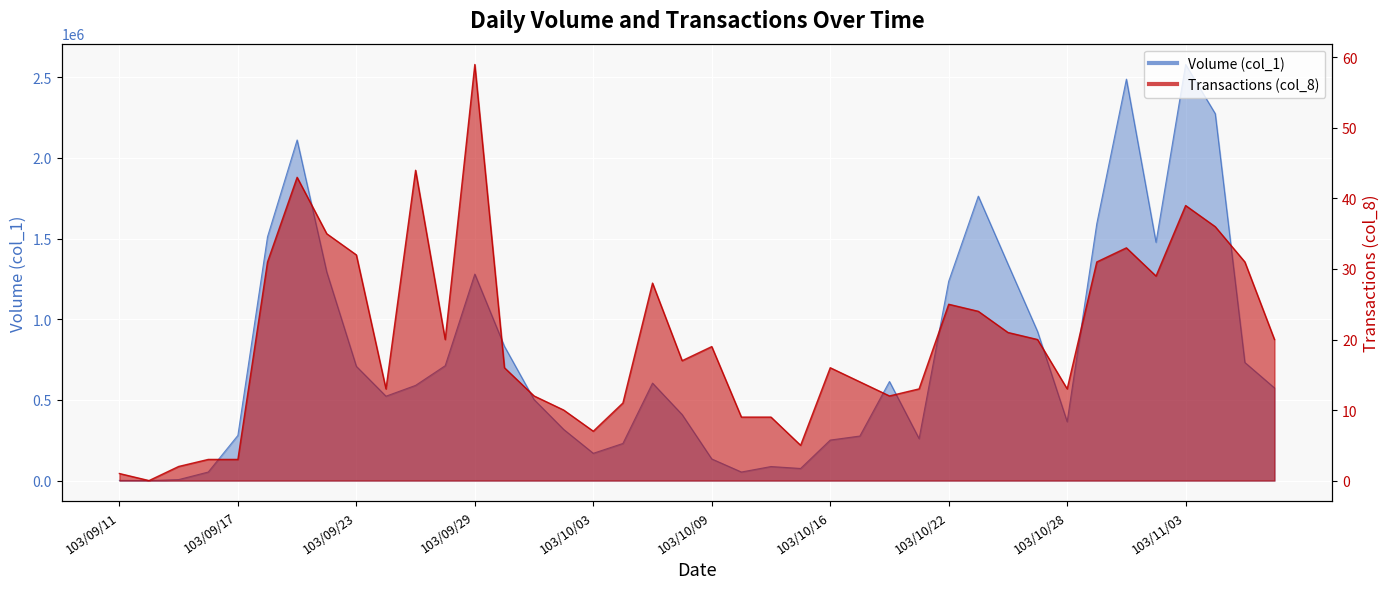

In Transactions (col_8), how many points are lower than both neighbors (excluding endpoints)?

9